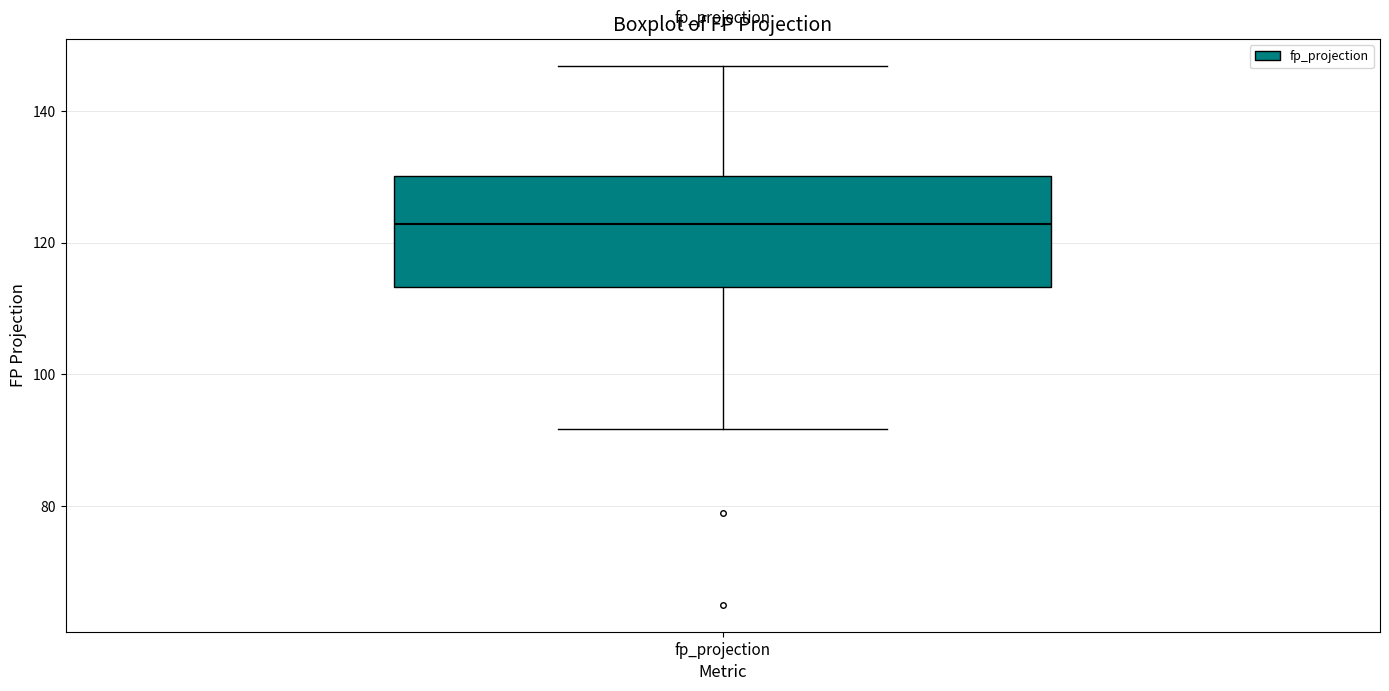

Read this box plot against the y-axis: the position of the median line, the range covered by the box, and the ends of both whiskers. The values are not printed on the chart, so give them approximately, as read against the axis.

median 122, box 114 to 130, whiskers 92 to 146